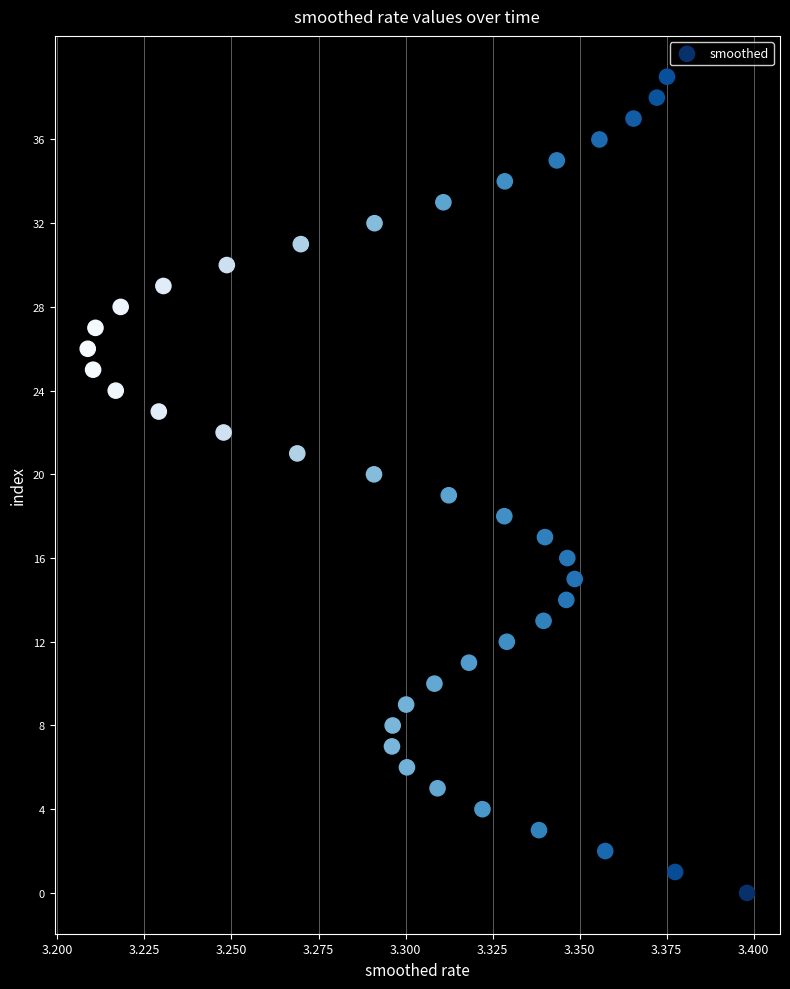

What is the range of Y values (max minus min)?

39